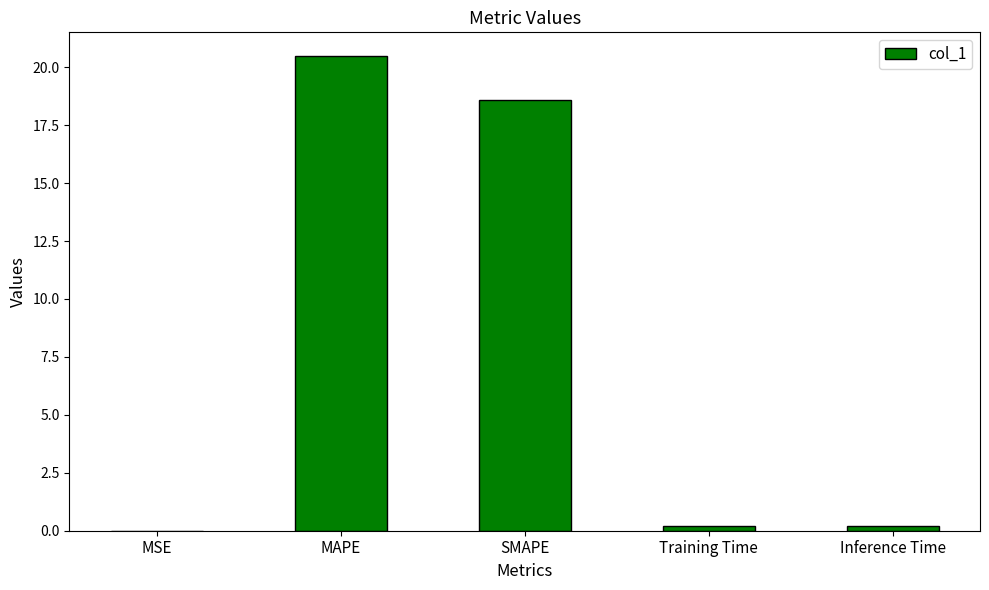

Between Inference Time and SMAPE, which is larger?

SMAPE